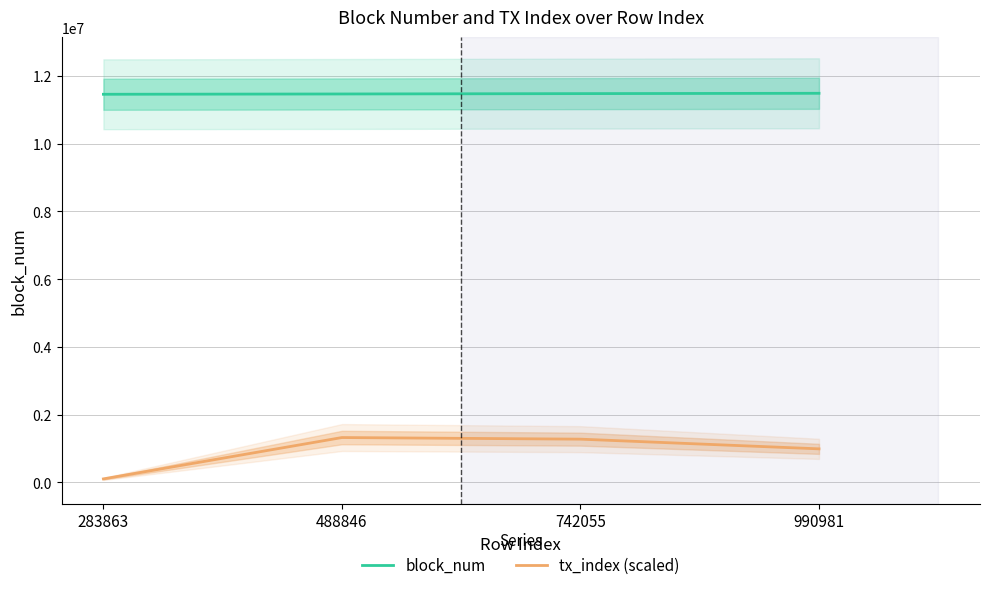

What is the value of the block_num point at the 2nd from the left?

11469068.0